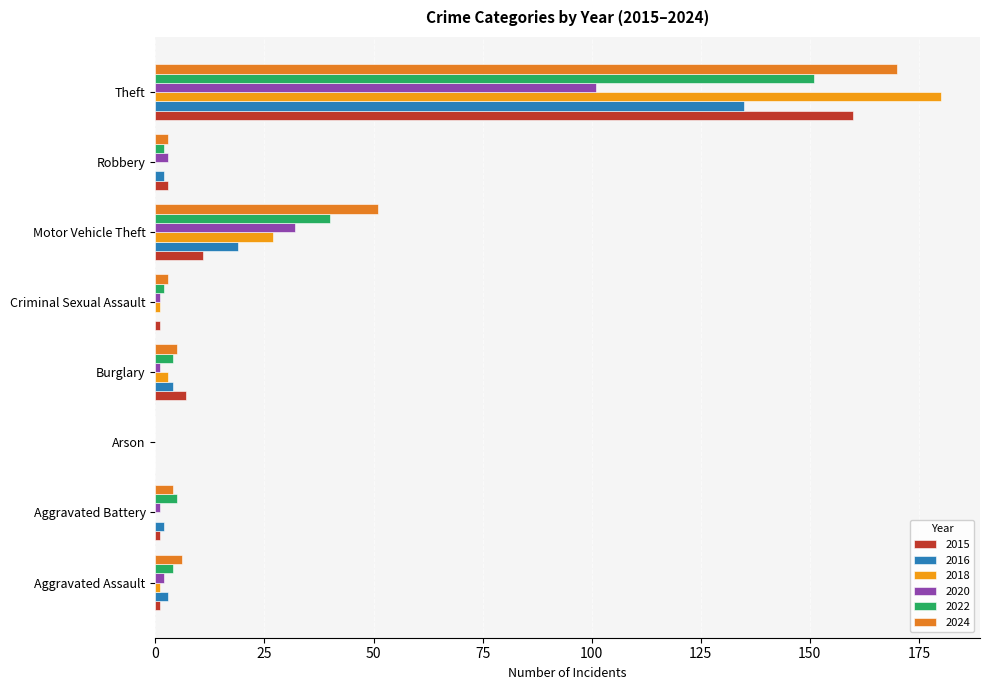

How many positive values does the 2022 series have?

7